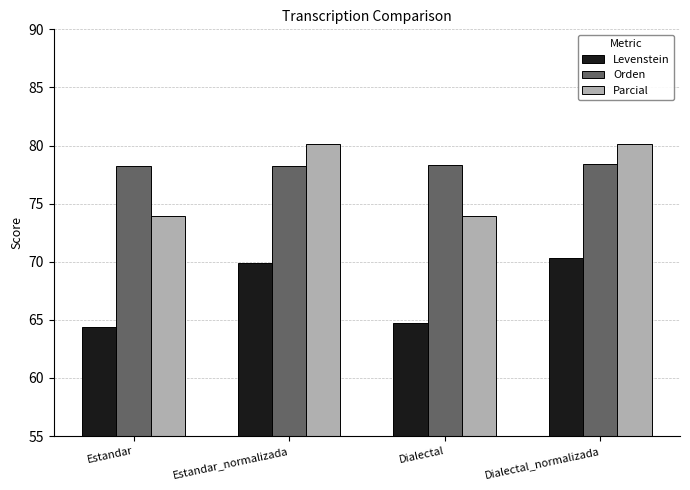

Which series has the largest total across all categories?

Orden